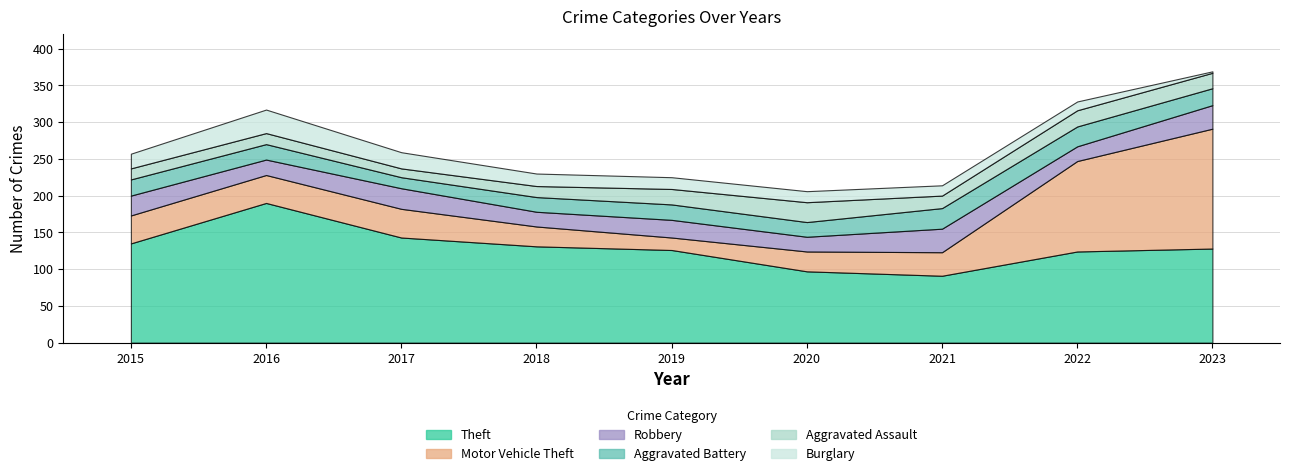

Which series has the widest spread of values?

Motor Vehicle Theft